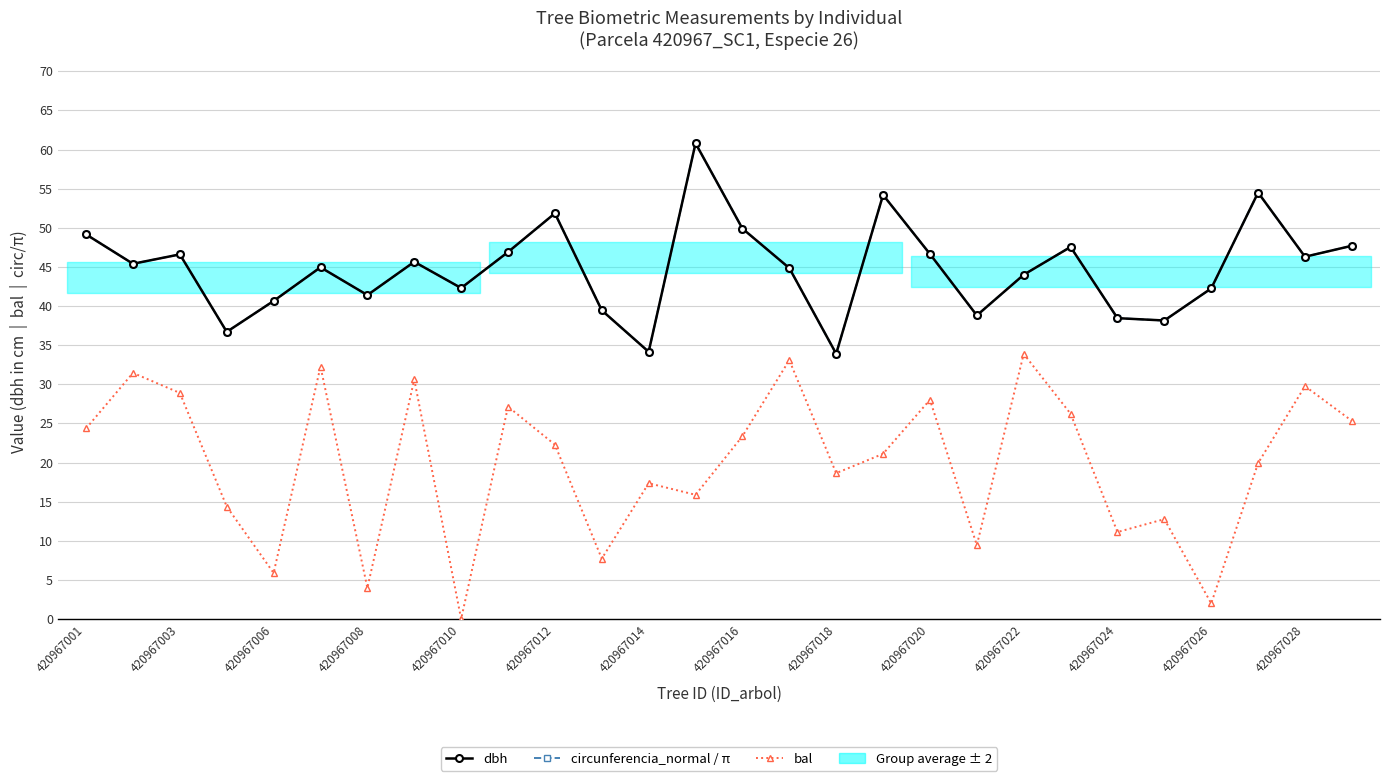

Is it true that bal equals 16.9 at 420967022?

False